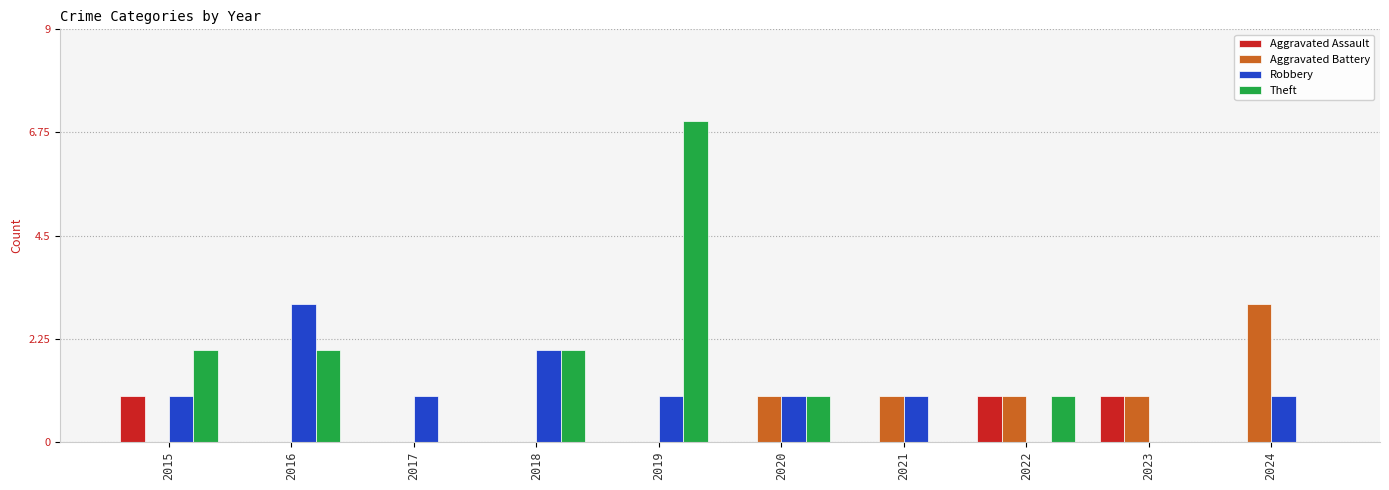

True or false: Aggravated Battery has a value of -1 at 2015.

False